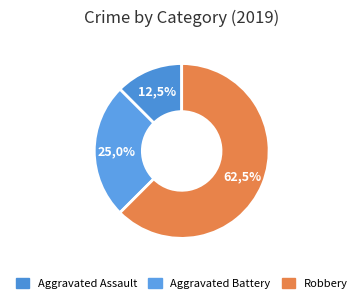

To the nearest percent, what is the combined percentage of Aggravated Assault and Robbery?

75%